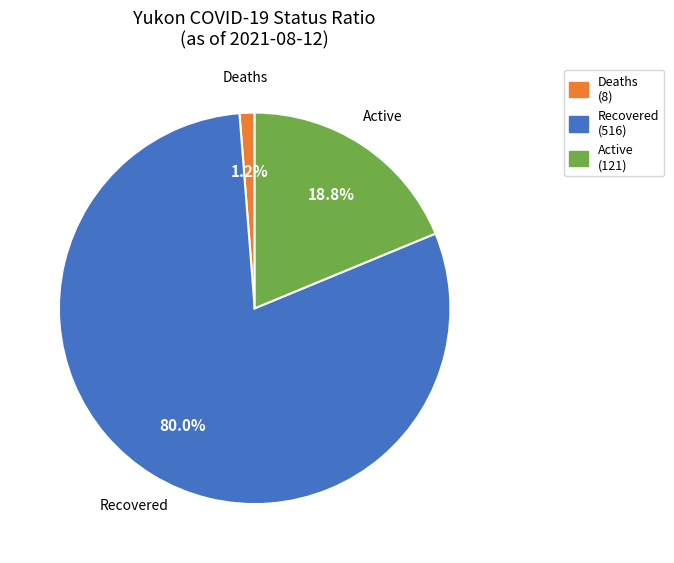

To the nearest percent, what is the average slice percentage?

33%